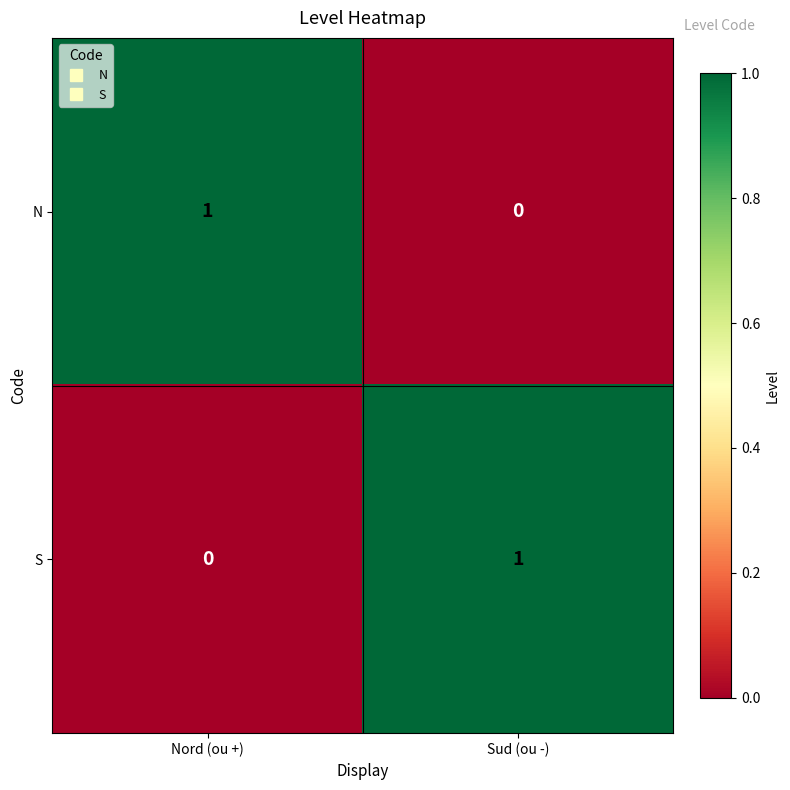

At which label is N closest to 0?

Sud (ou -)